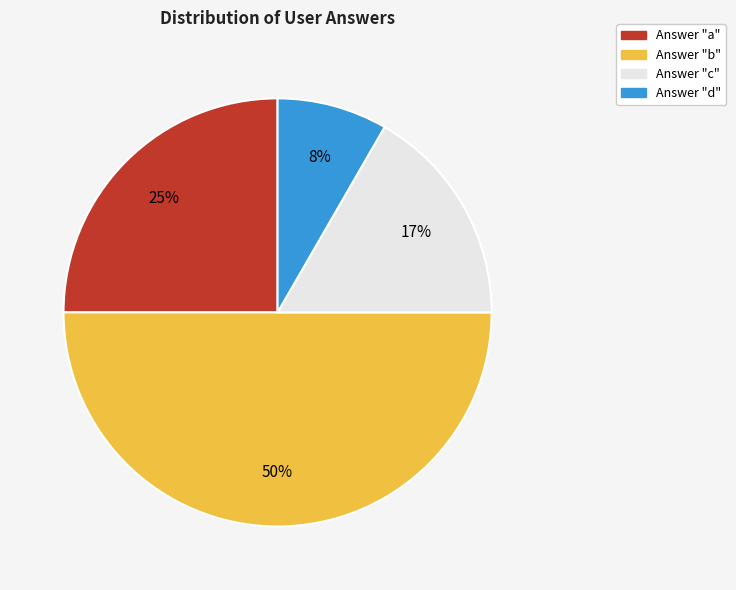

What is the smallest slice in the pie chart?

Answer "d"